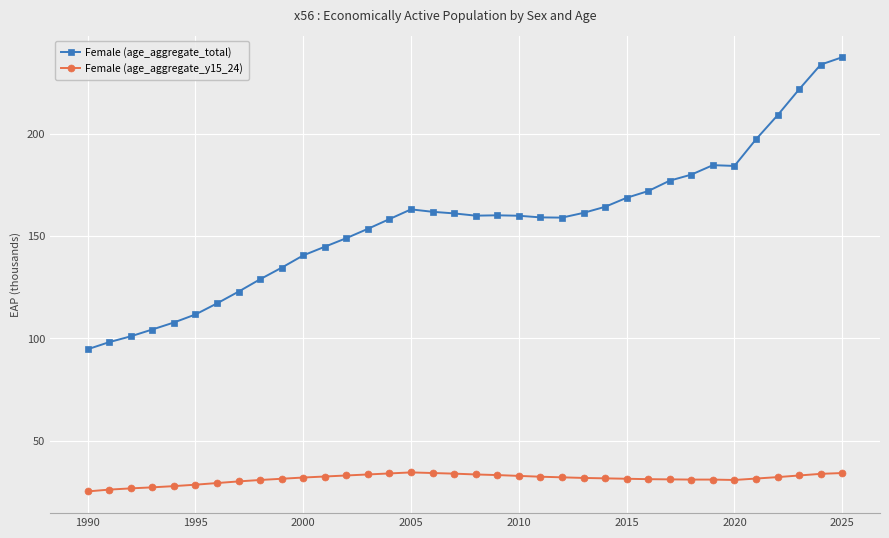

Is this an area chart (filled region under the line)?

No